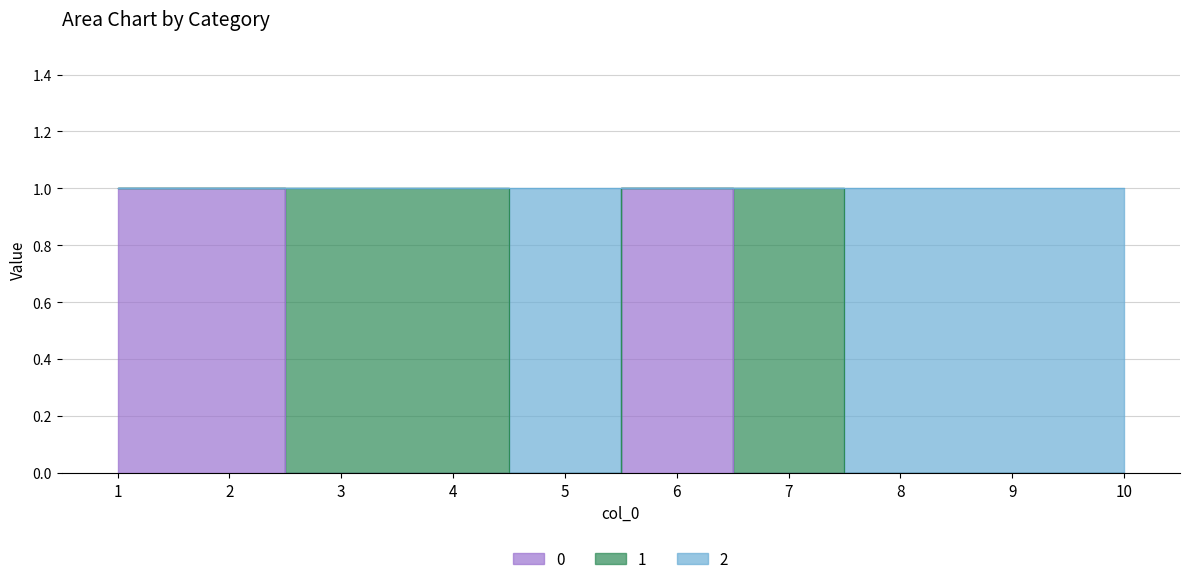

True or false: 0 and 2 intersect in this chart.

False